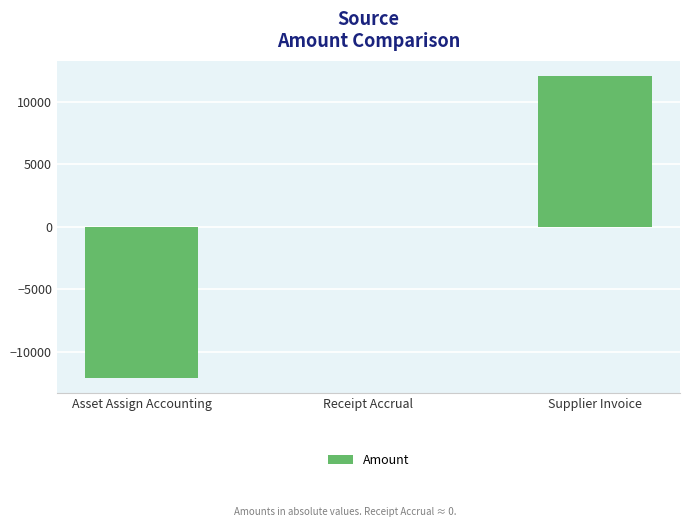

How many categories are shown in the chart?

3